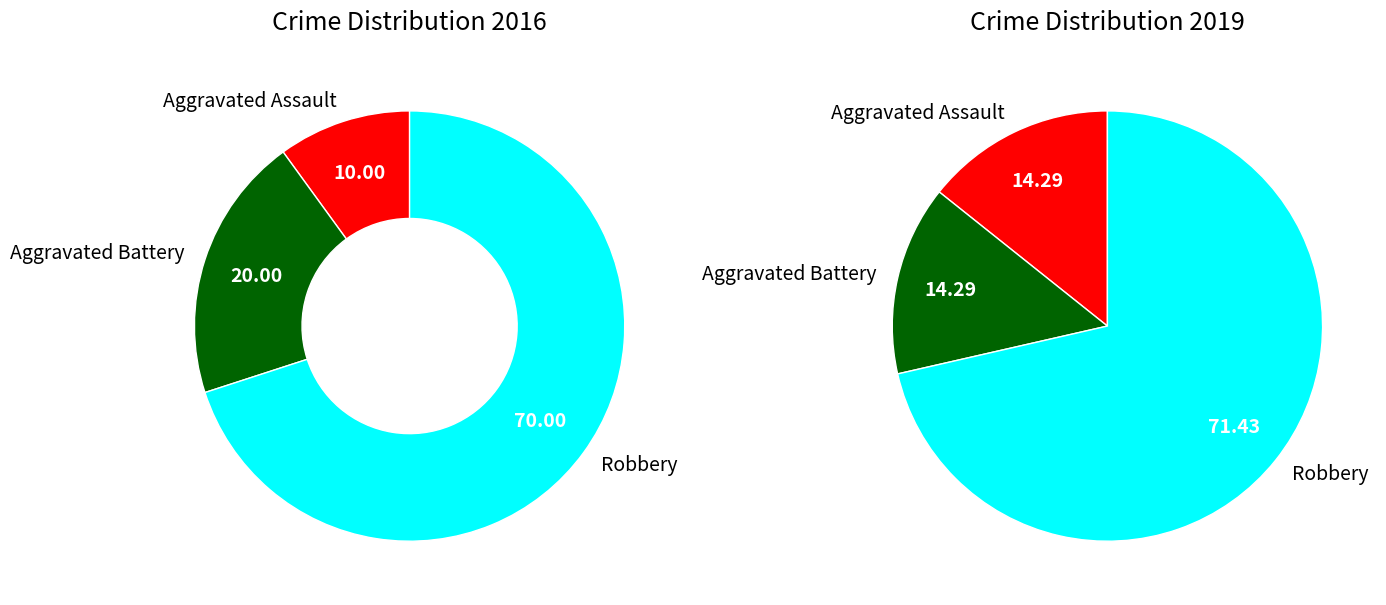

Which slice is the smallest?

Aggravated Assault